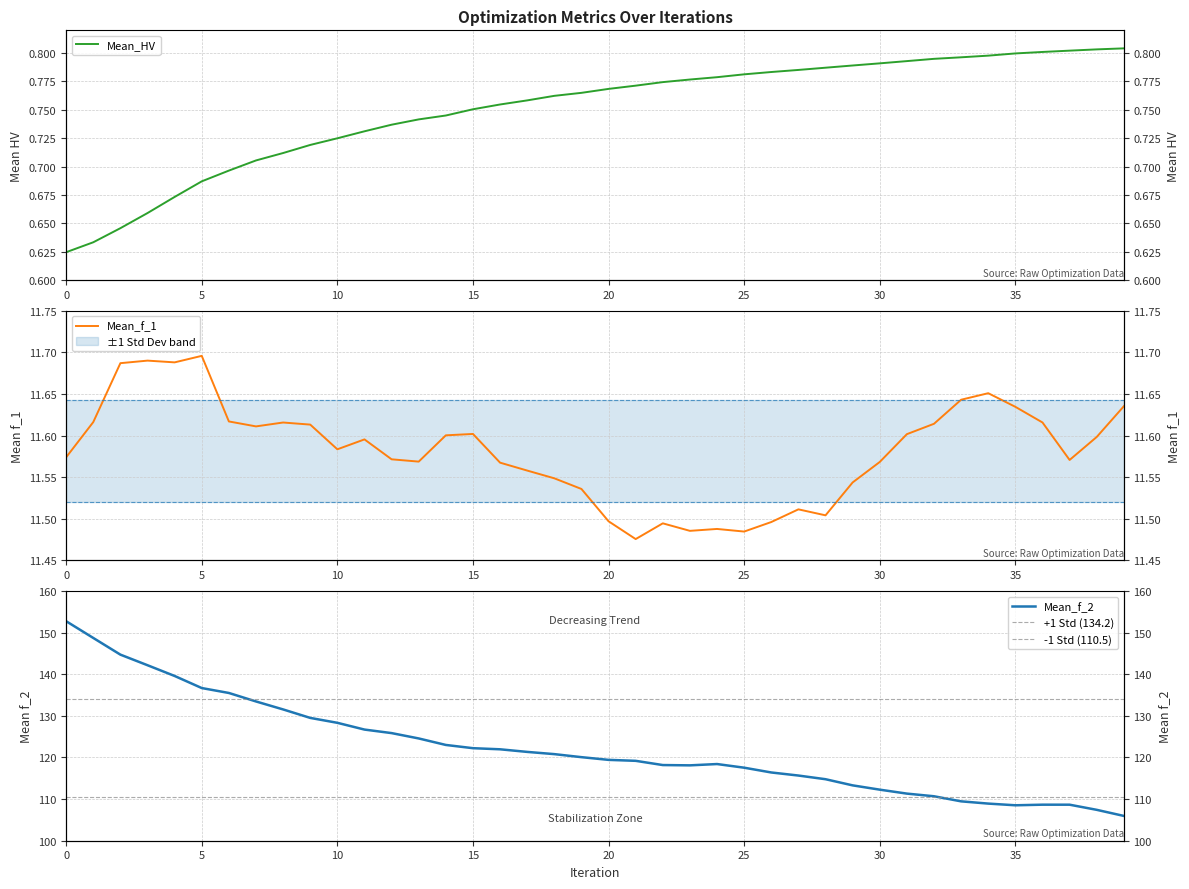

How many interior local peaks does the Mean_f_2 series have?

2